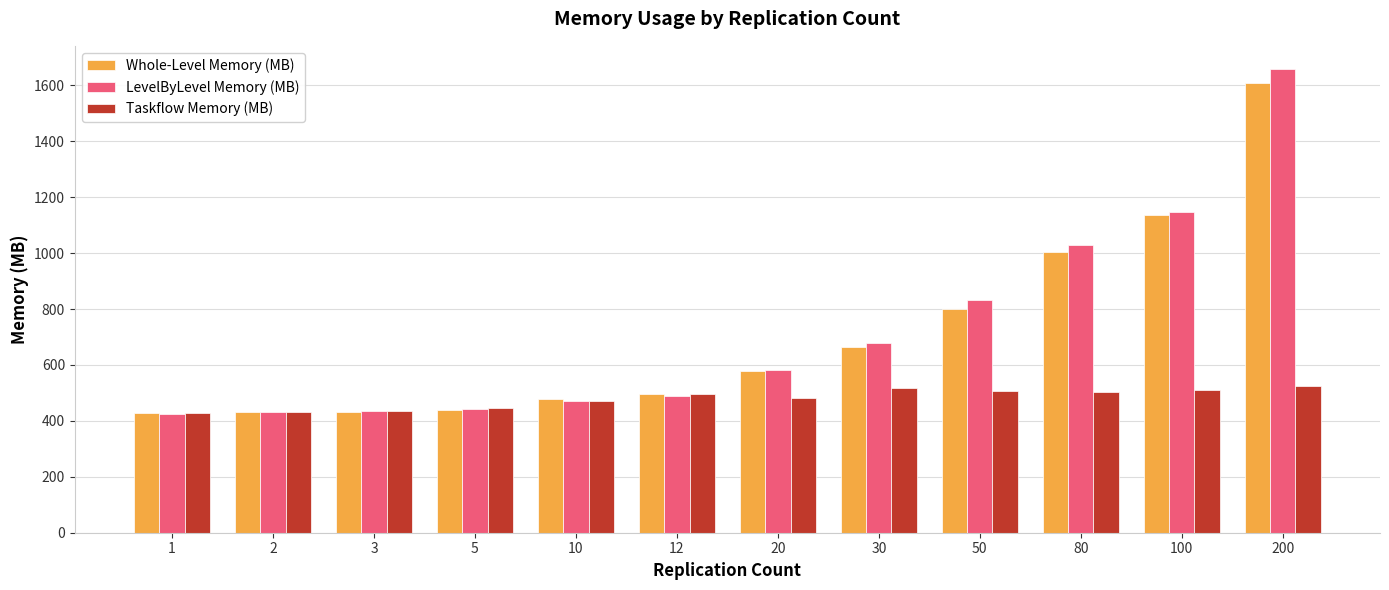

What is the difference between the maximum and minimum values in the Whole-Level Memory (MB) series?

1183.4